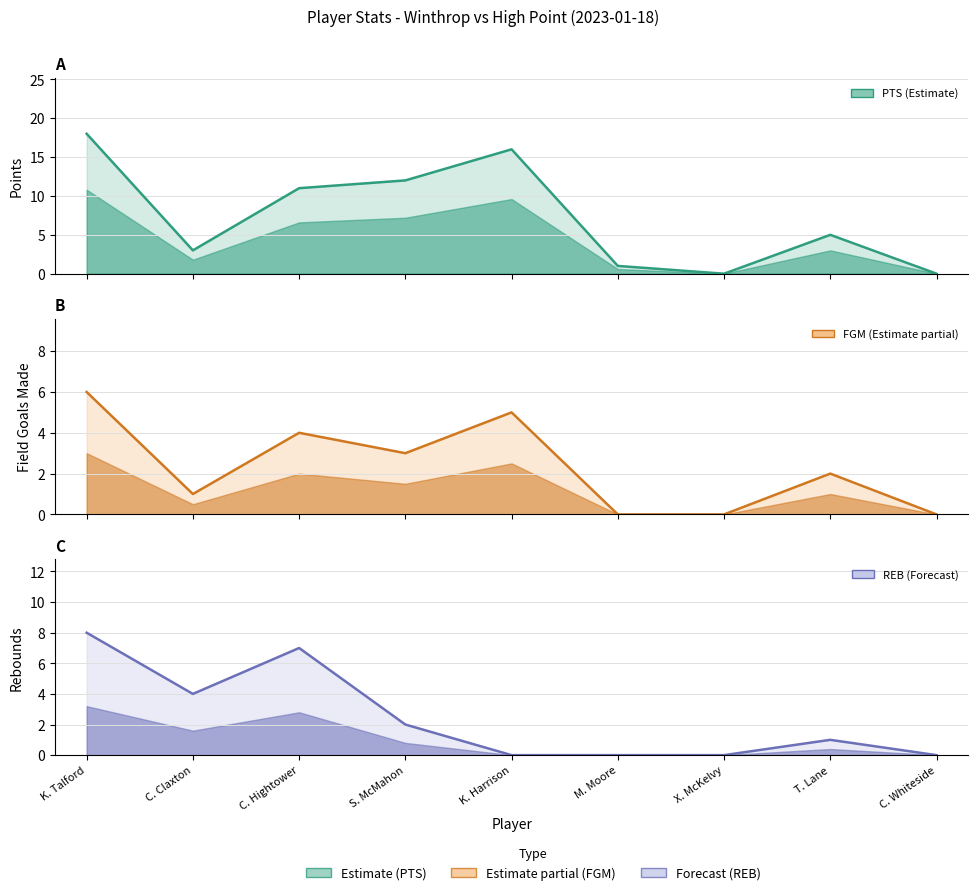

Reading left to right, what are all the values shown in this chart?

PTS: K. Talford=18	C. Claxton=3	C. Hightower=11	S. McMahon=12	K. Harrison=16	M. Moore=1	X. McKelvy=0	T. Lane=5	C. Whiteside=0
FGM: K. Talford=6	C. Claxton=1	C. Hightower=4	S. McMahon=3	K. Harrison=5	M. Moore=0	X. McKelvy=0	T. Lane=2	C. Whiteside=0
REB: K. Talford=8	C. Claxton=4	C. Hightower=7	S. McMahon=2	K. Harrison=0	M. Moore=0	X. McKelvy=0	T. Lane=1	C. Whiteside=0